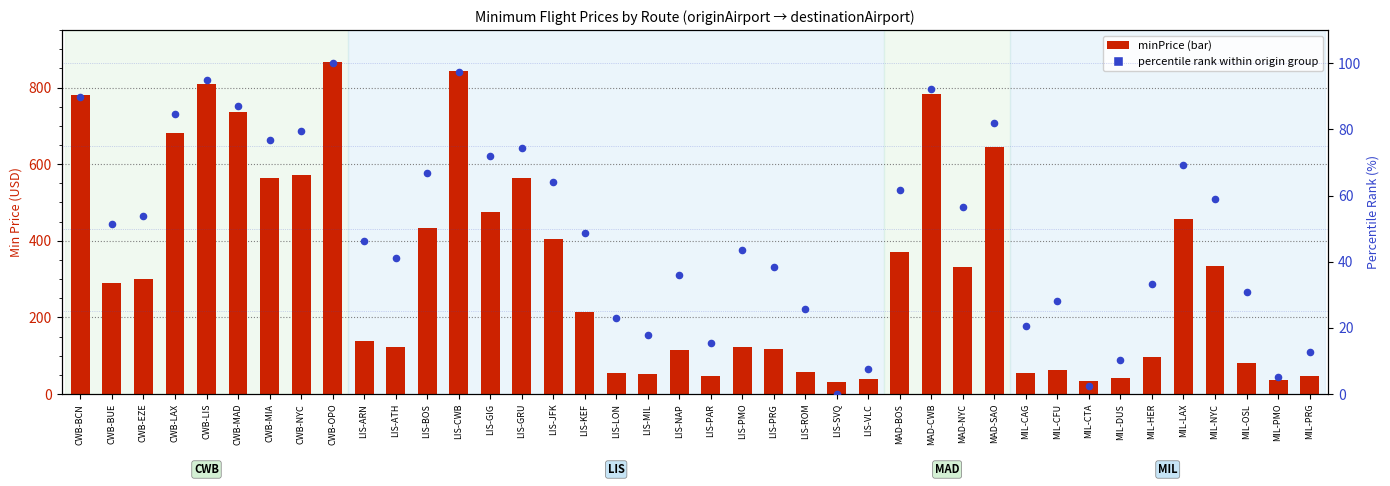

At which category is the sum across all series the highest?

CWB-OPO